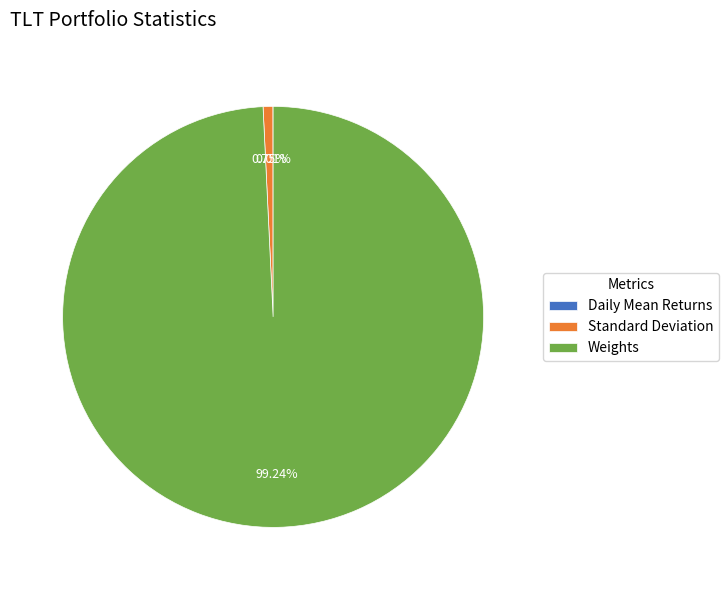

Which category has the biggest portion of the pie?

Weights